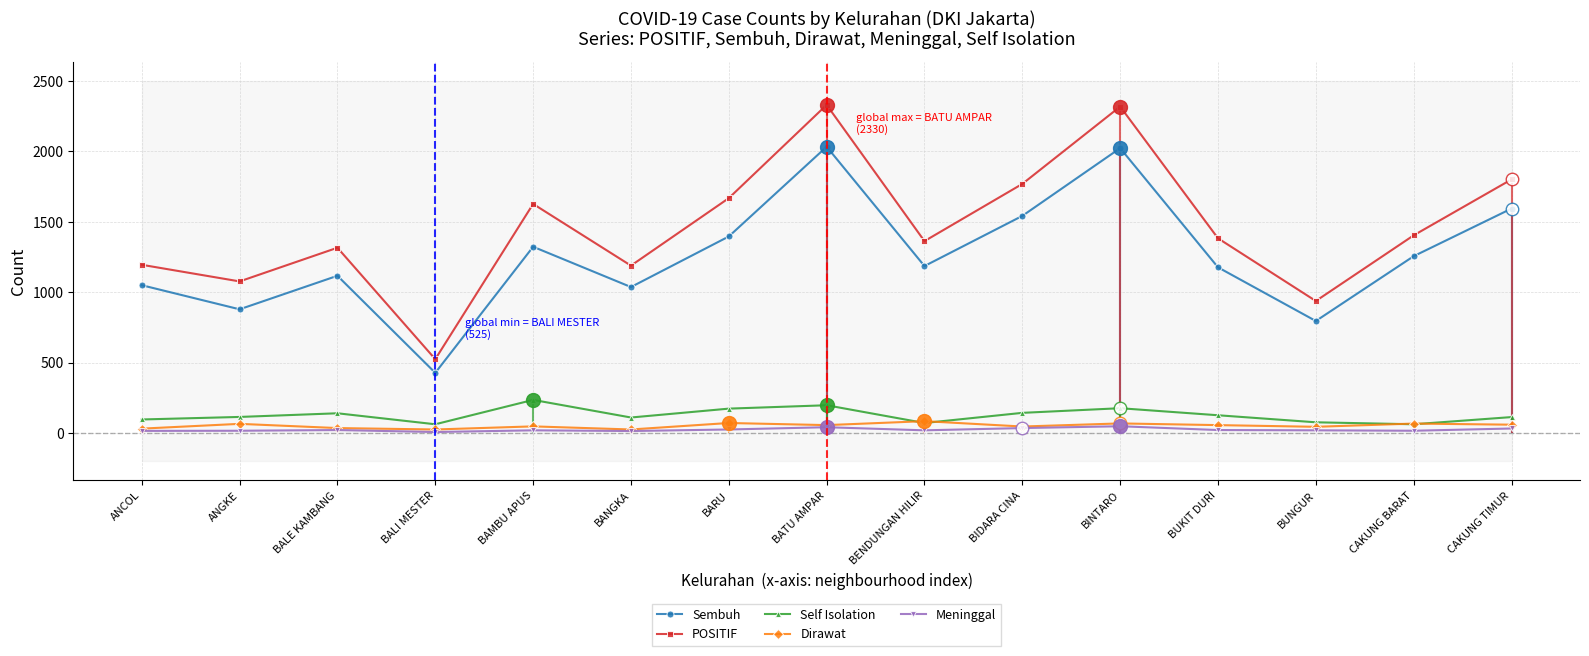

What is the minimum value for Meninggal?

8